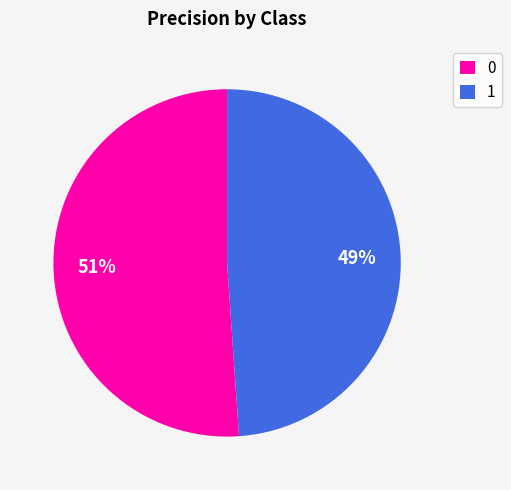

To the nearest percent, what is the average slice percentage?

50%